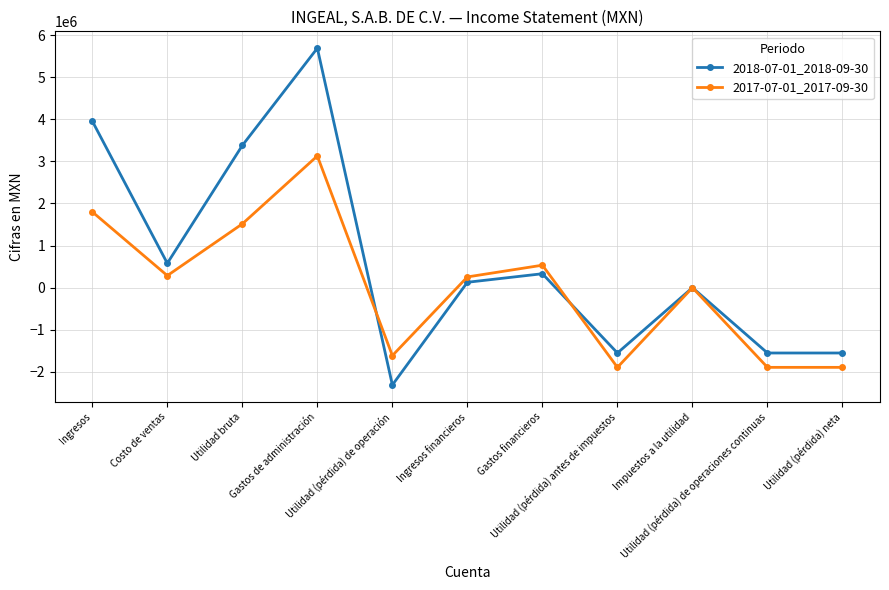

Between which two adjacent categories do 2018-07-01_2018-09-30 and 2017-07-01_2017-09-30 first intersect?

Gastos de administración and Utilidad (pérdida) de operación